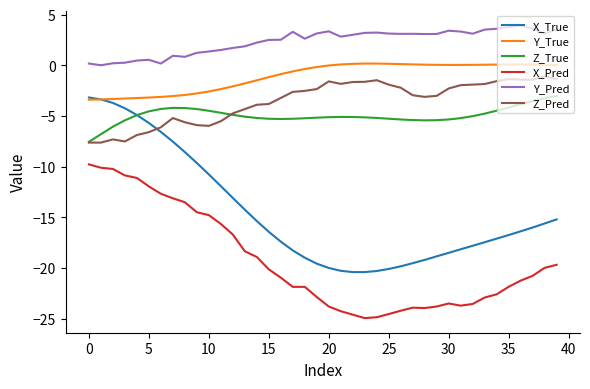

What is the lowest value of the X_True series?

-20.4